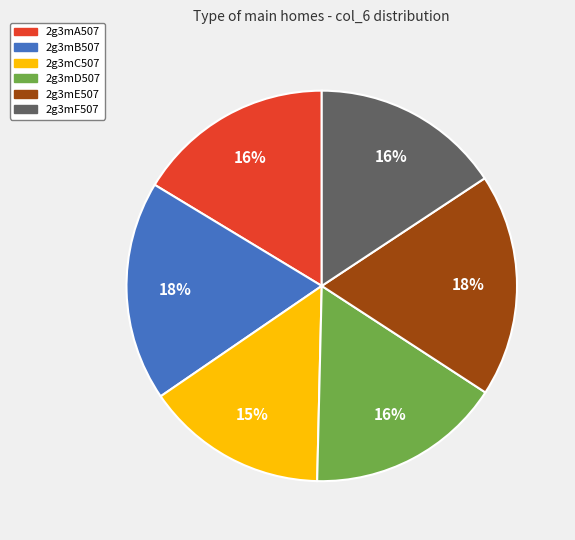

Which category has the smallest portion of the pie?

2g3mC507